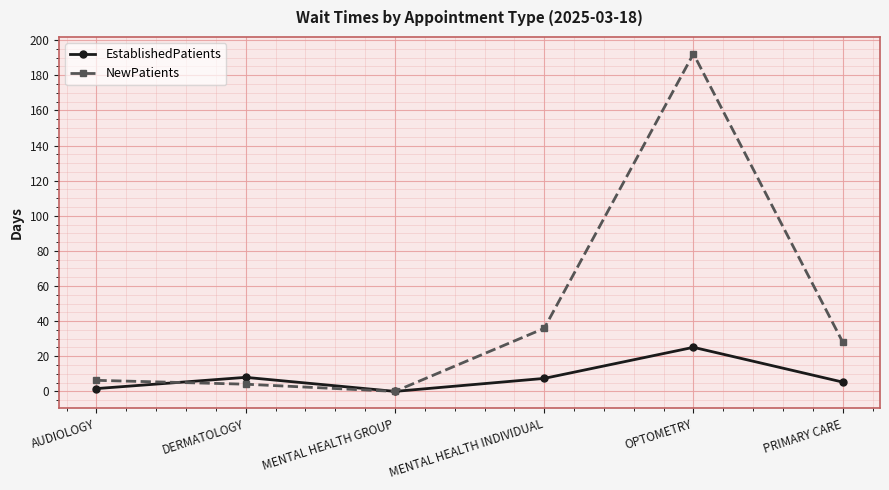

Where is the first local maximum for NewPatients?

OPTOMETRY